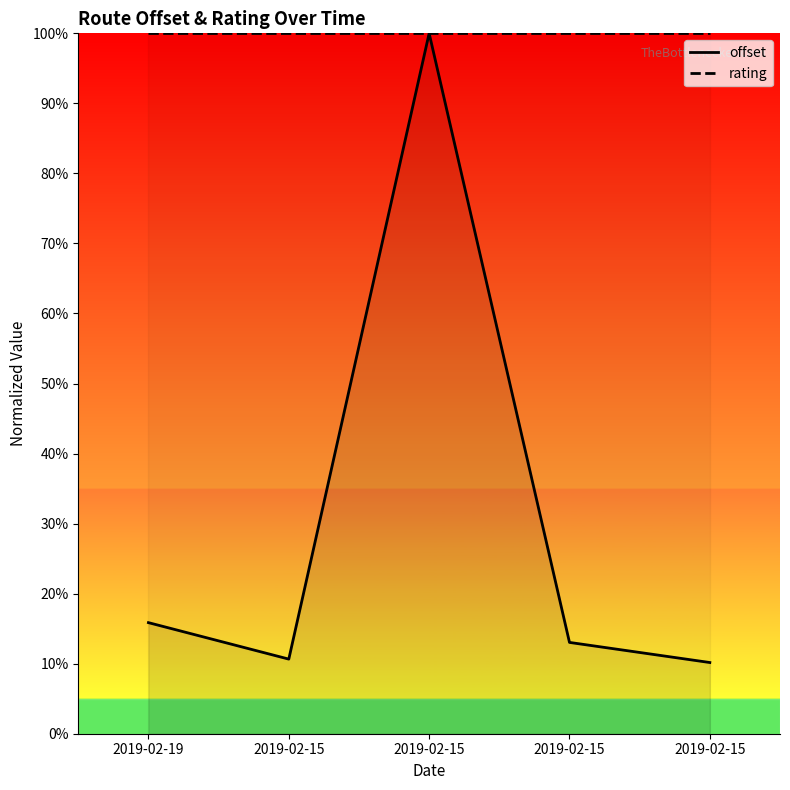

True or false: rating and offset cross at least once.

False